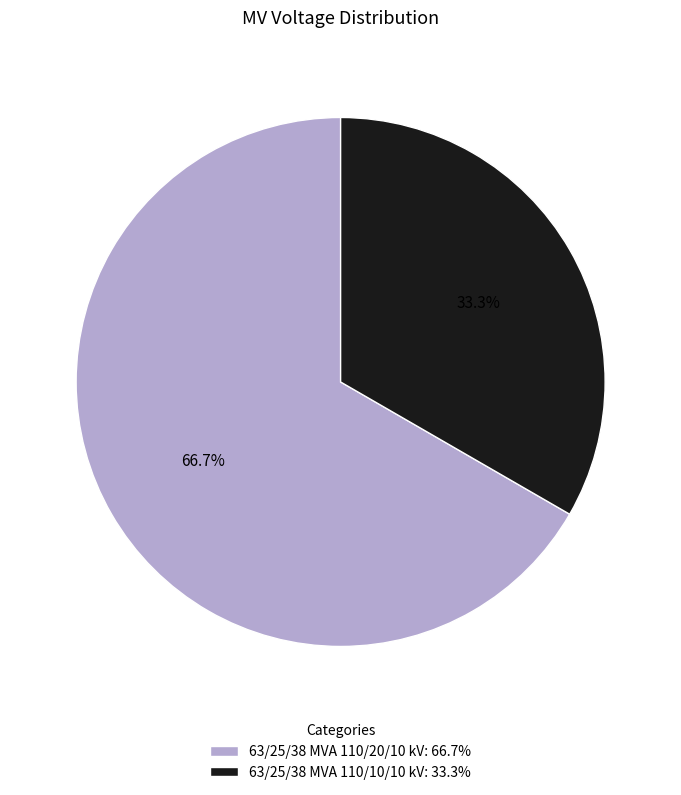

Is 63/25/38 MVA 110/10/10 kV: 33.3% the majority of the pie?

No